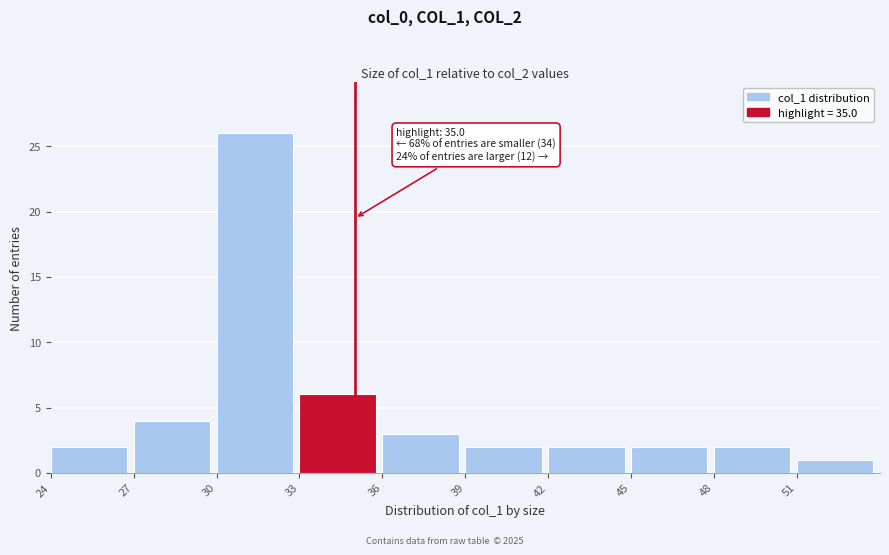

Over which range of the x-axis is the bar tallest?

30 to 33